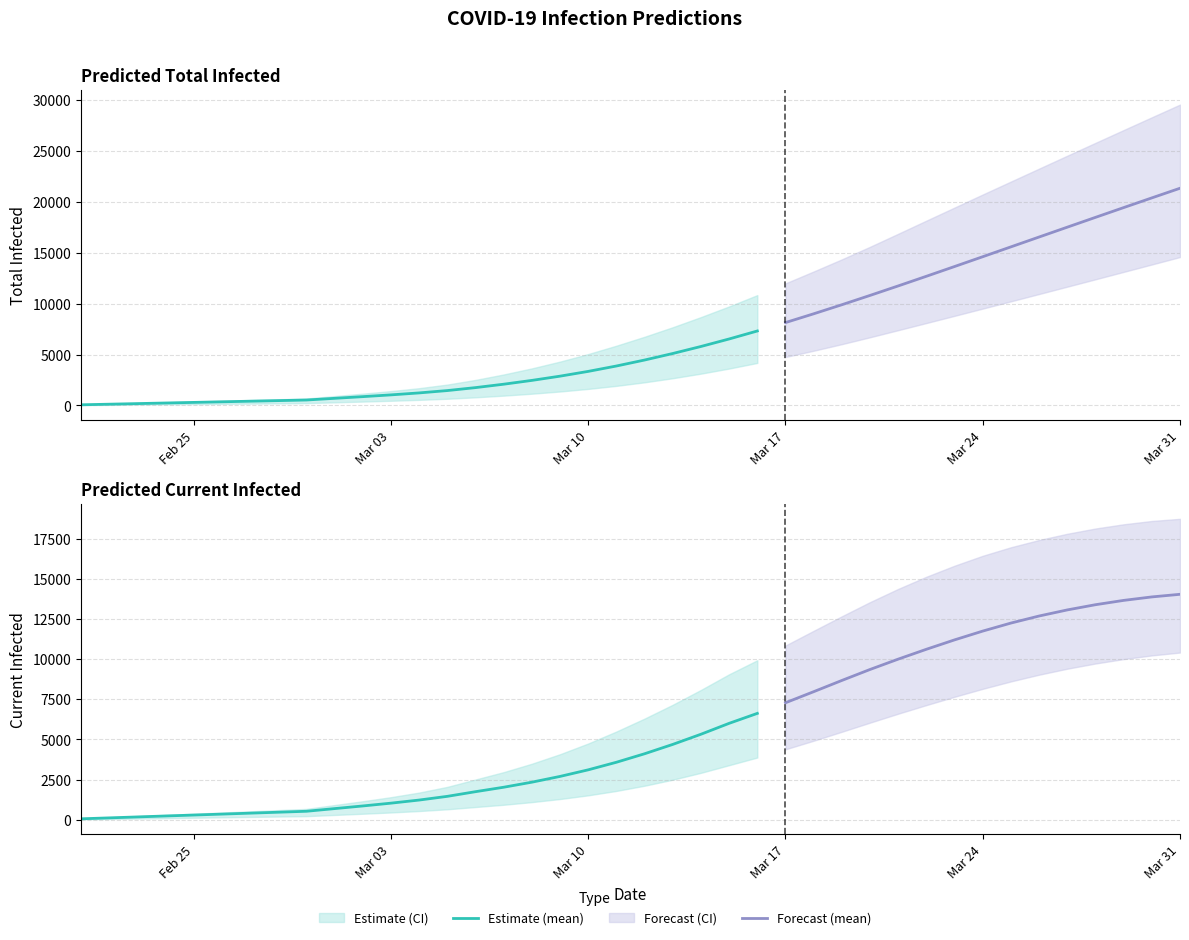

True or false: predicted_total_infected_mean has a value of 12690 at 30.

True